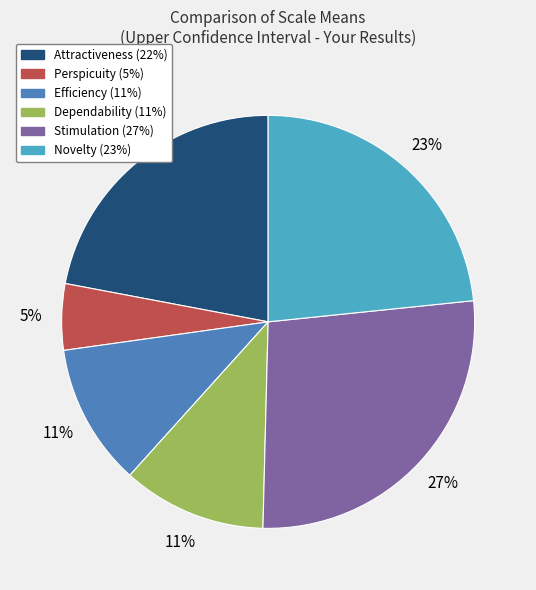

To the nearest percent, what is the difference between the largest and smallest slice percentages?

22%